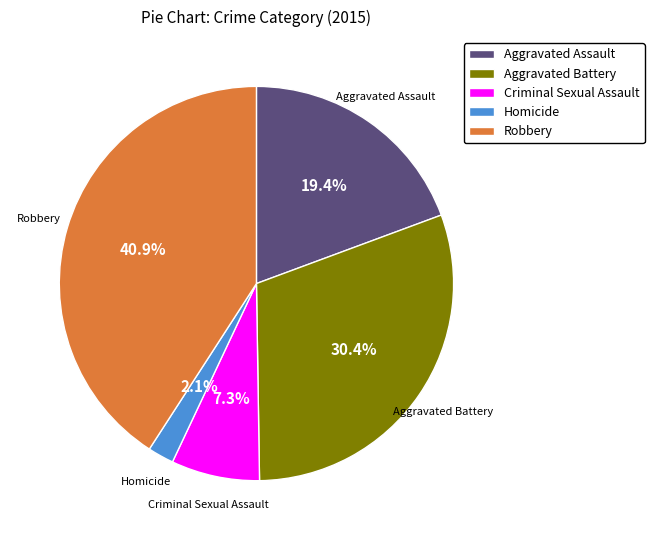

Does any single category account for the majority?

No